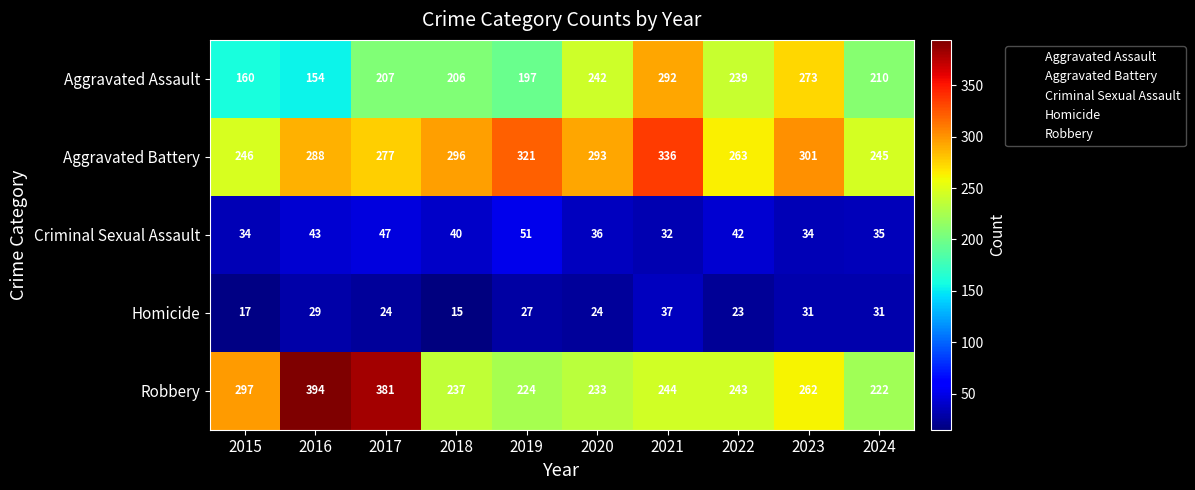

At which label is Criminal Sexual Assault closest to 41?

2018